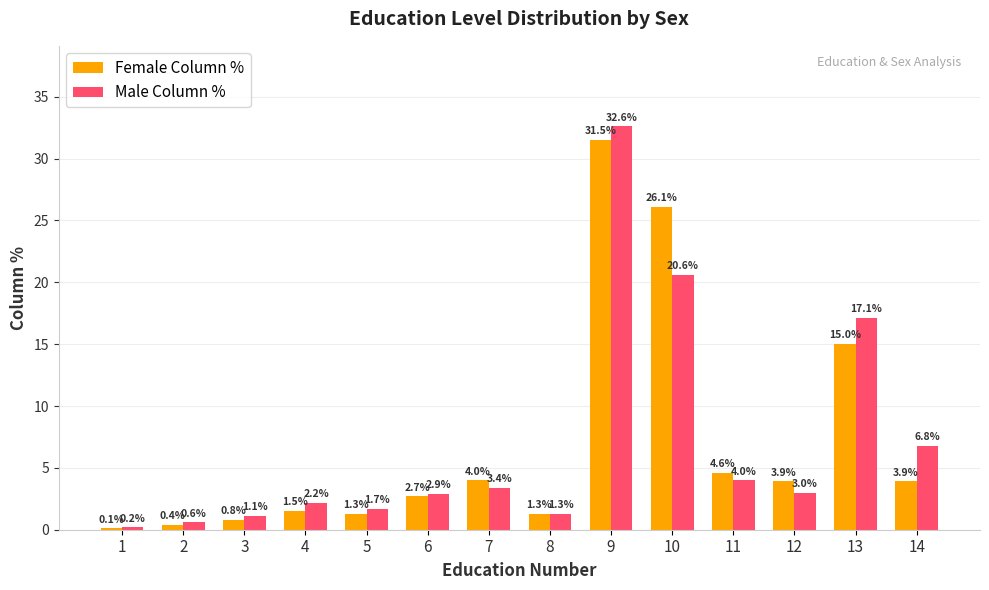

Reading right to left, what are all the values shown in this chart?

Female Column %: 3.9	15.0	3.9	4.6	26.1	31.5	1.3	4.0	2.7	1.3	1.5	0.8	0.4	0.1
Male Column %: 6.8	17.1	3.0	4.0	20.6	32.6	1.3	3.4	2.9	1.7	2.2	1.1	0.6	0.2